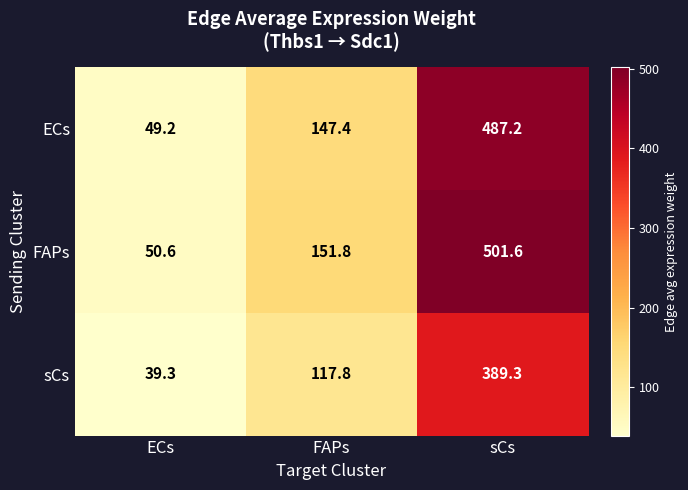

Which series changed the most between ECs and sCs?

FAPs